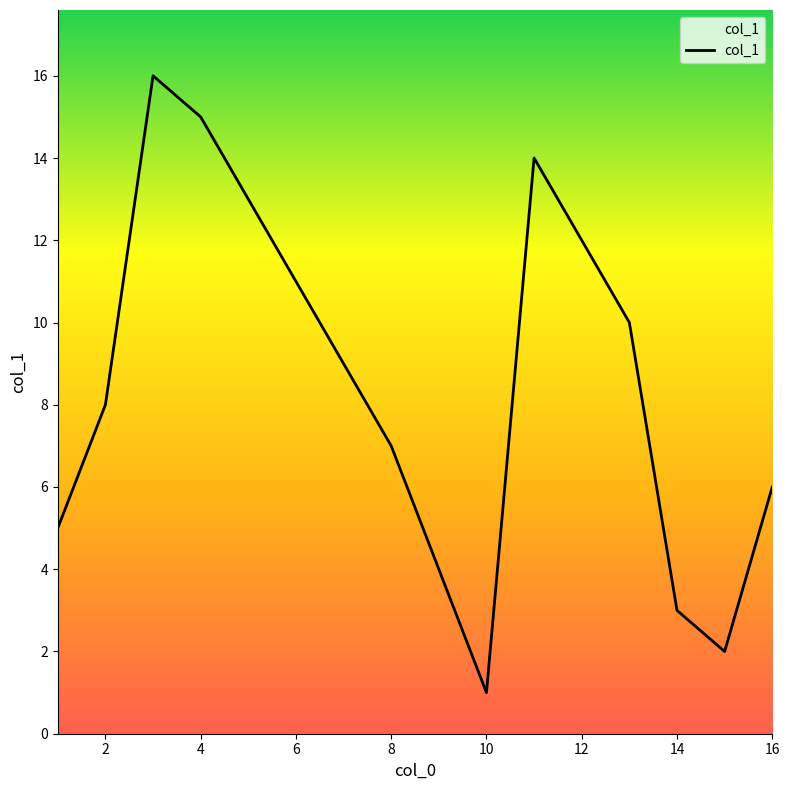

How many lines are shown in the chart?

1